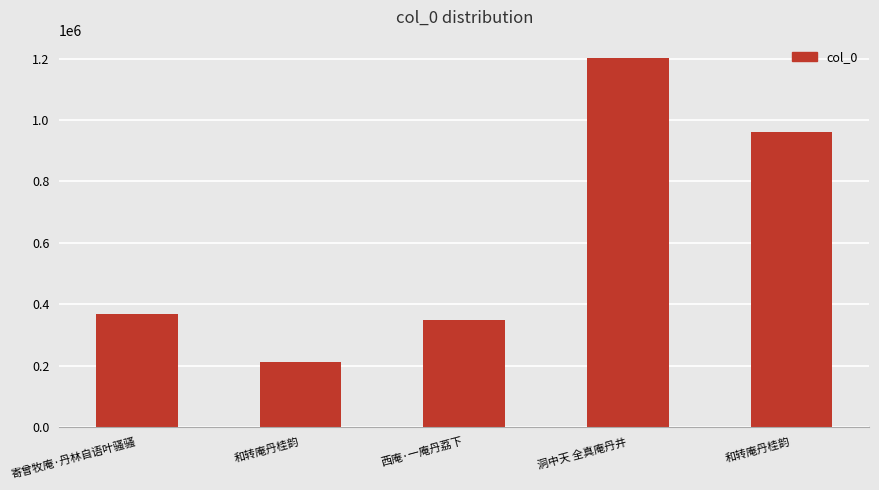

True or false: the data shows 457859 at 西庵·一庵丹荔下.

False